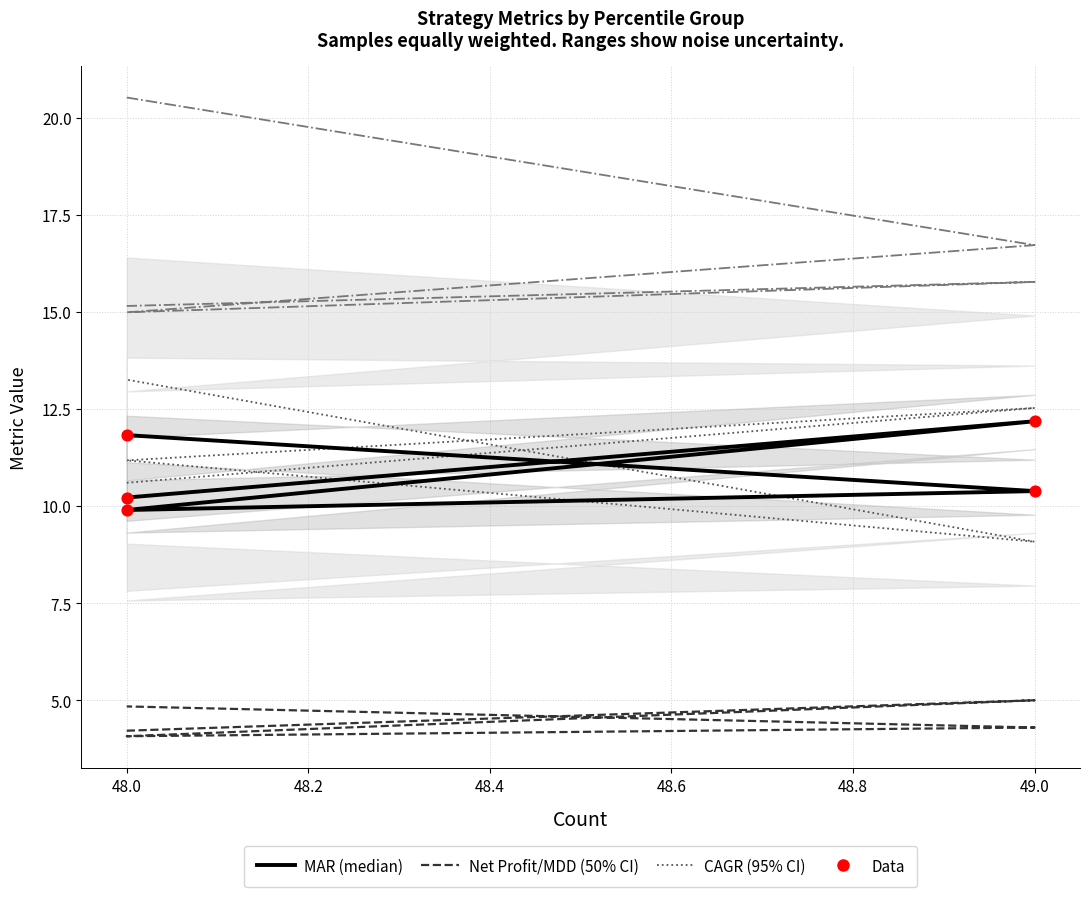

What is the total value across all series at 49.0?

58.6